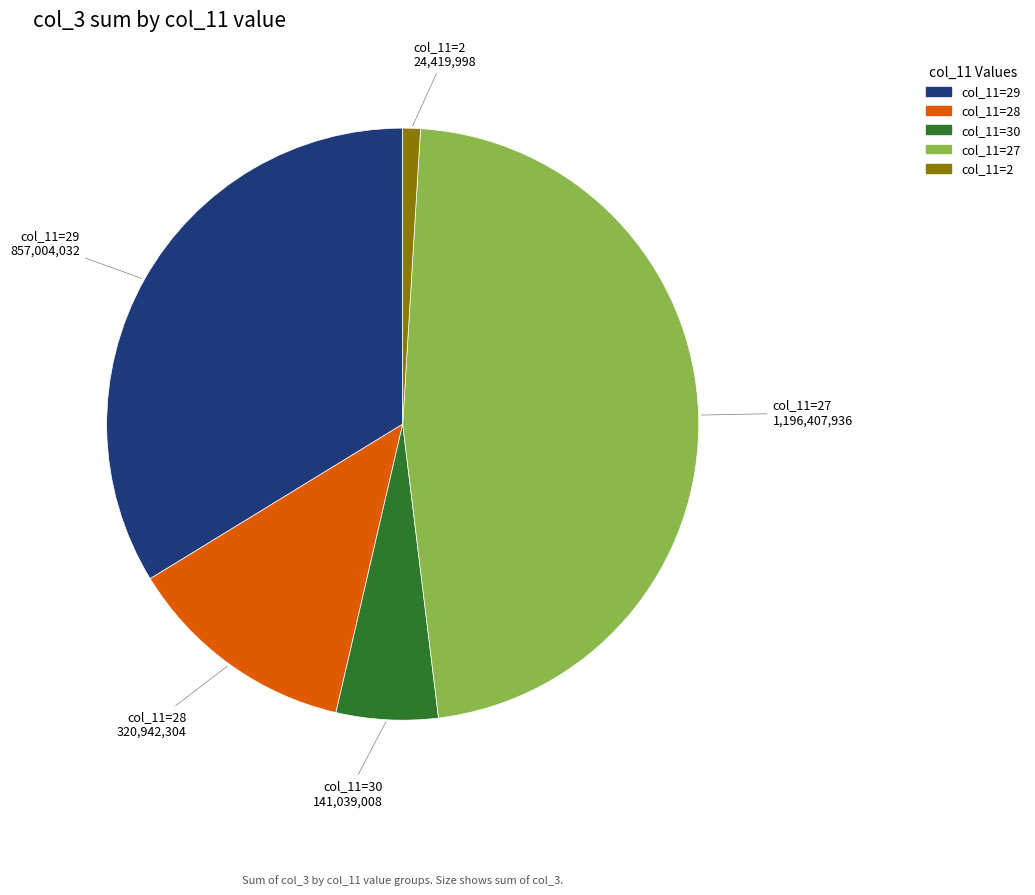

How many segments does this pie chart have?

5